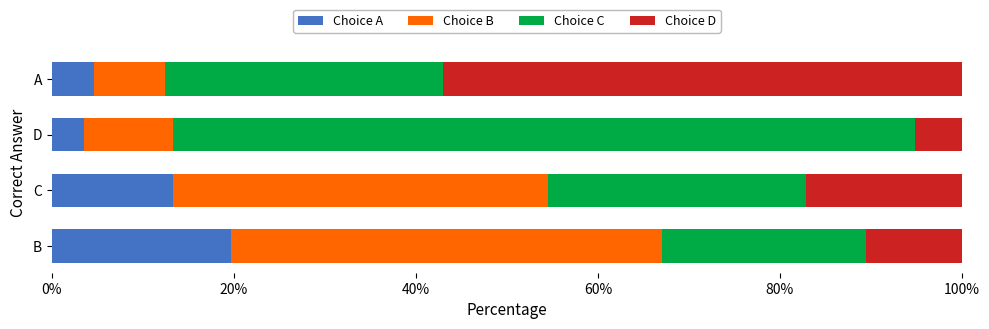

Reading left to right, what are all the values shown in this chart?

Choice A: 0.2	0.1	0.0	0.0
Choice B: 0.5	0.4	0.1	0.1
Choice C: 0.2	0.3	0.8	0.3
Choice D: 0.1	0.2	0.1	0.6